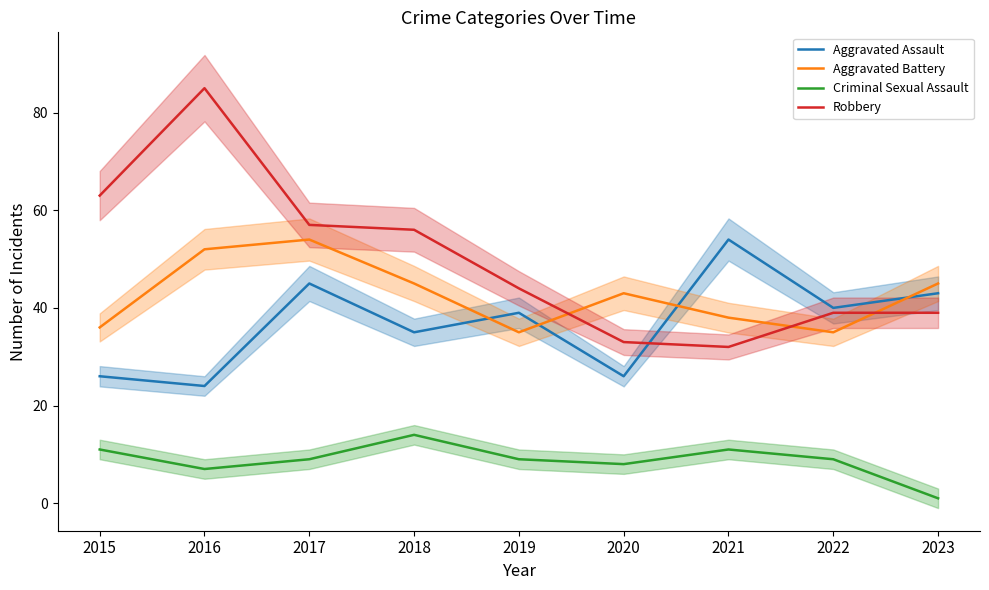

How many lines are shown in the chart?

4